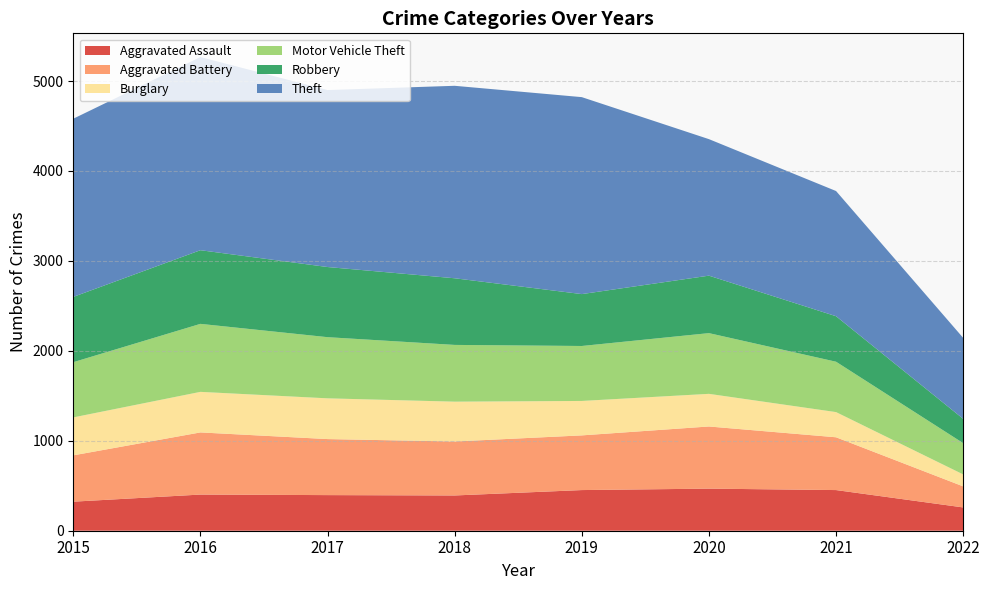

Reading right to left, list all the values displayed in this chart.

Aggravated Assault: 259	452	468	452	392	396	402	323
Aggravated Battery: 234	587	691	608	600	623	691	515
Burglary: 133	280	363	383	443	453	451	422
Motor Vehicle Theft: 348	560	675	611	631	680	756	614
Robbery: 270	506	639	577	741	780	819	726
Theft: 900	1392	1518	2190	2140	1968	2148	1981